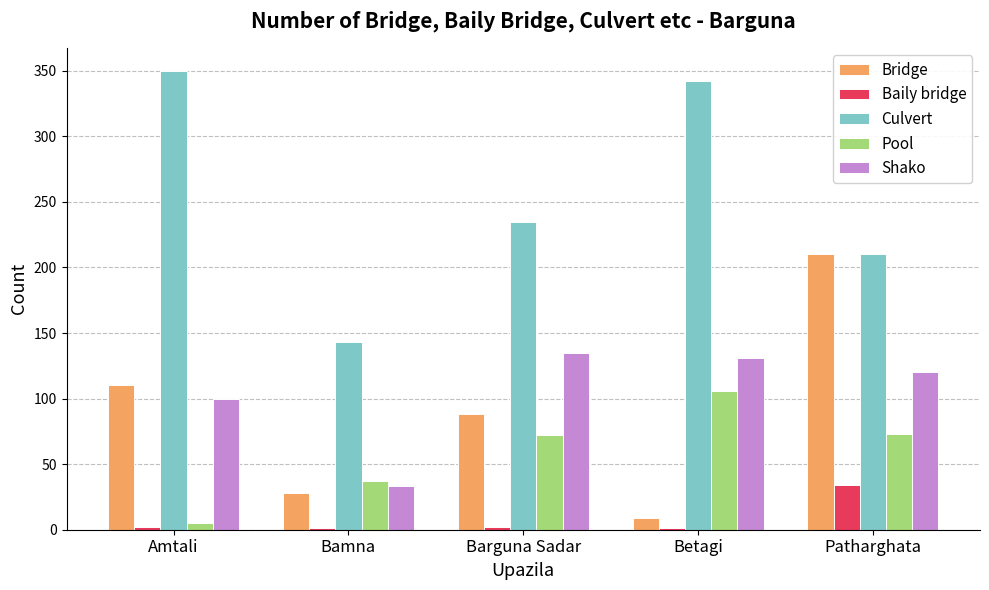

Is the value of Baily bridge at Betagi greater than the value of Shako at Amtali?

No